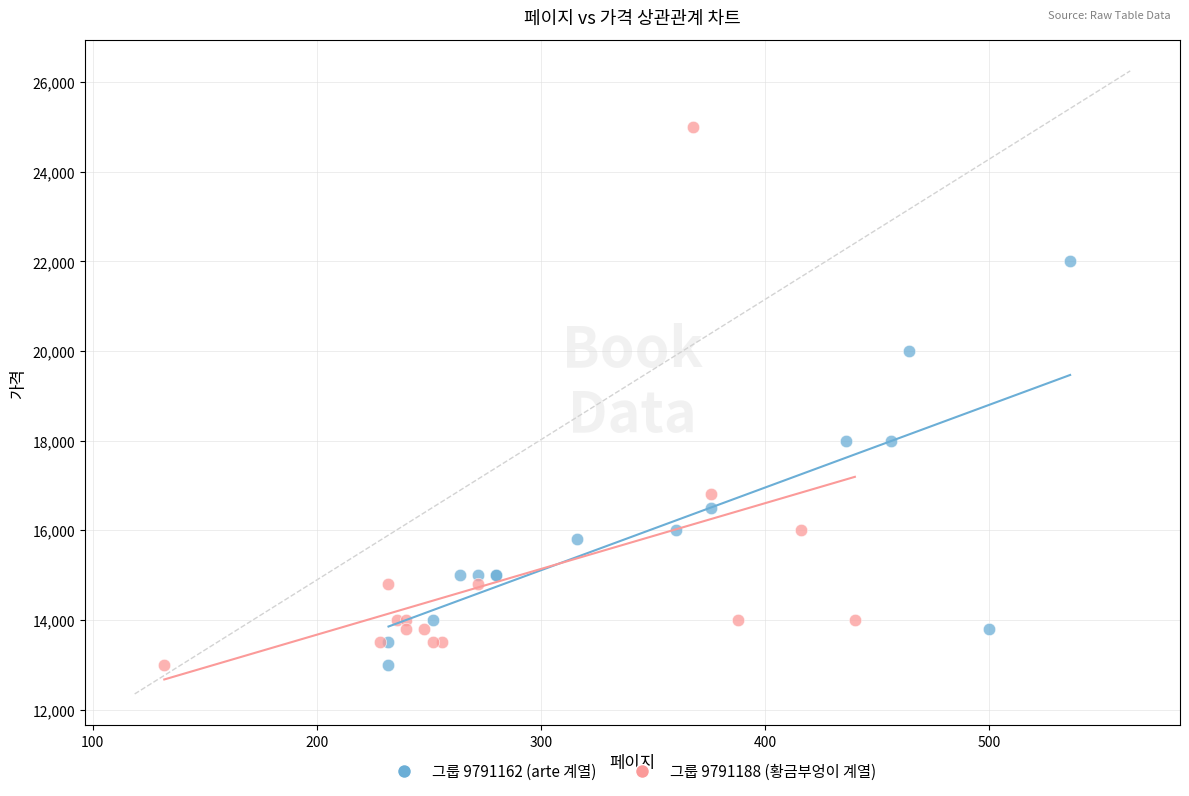

Which series has the largest Y range (max minus min)?

그룹 9791188 (황금부엉이 계열)